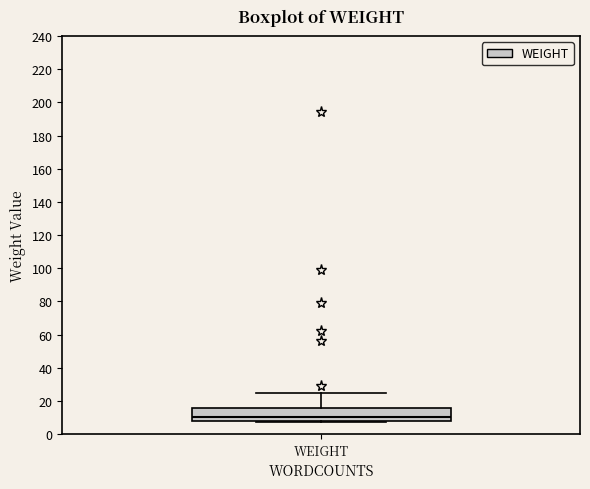

Read this box plot against the y-axis: the position of the median line, the range covered by the box, and the ends of both whiskers. The values are not printed on the chart, so give them approximately, as read against the axis.

median 10, box 8 to 16, whiskers 8 (just below the box's lower edge) to 26